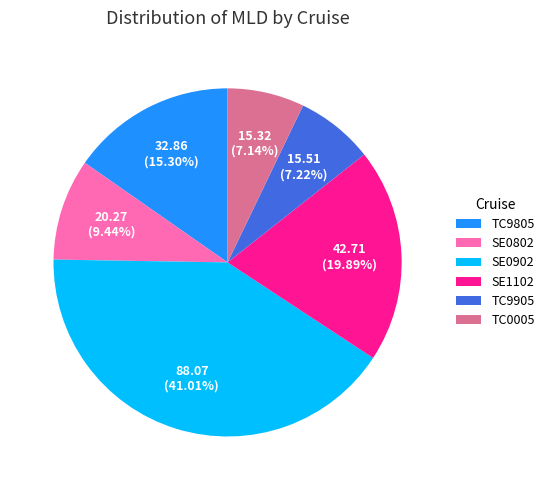

To the nearest percent, what is the difference between the largest and smallest slice percentages?

34%